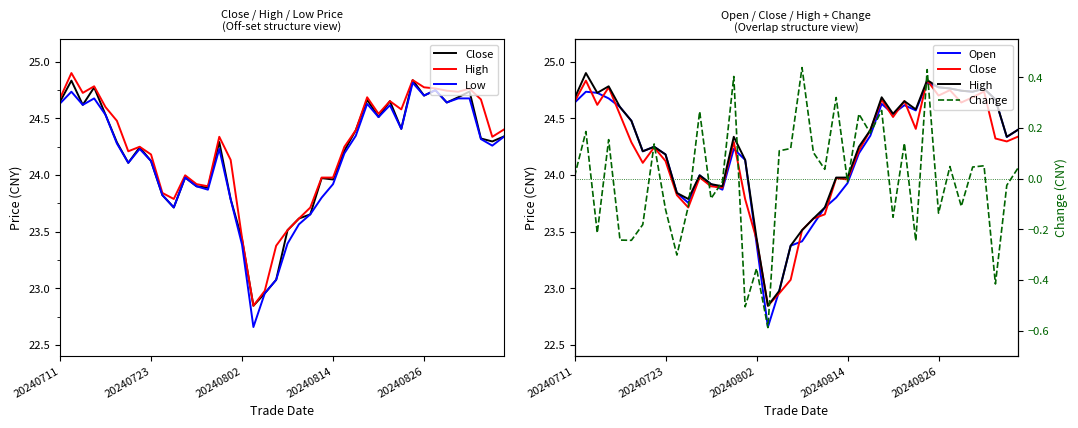

What are all the series names shown in the legend?

Close, High, Low, Open, Change